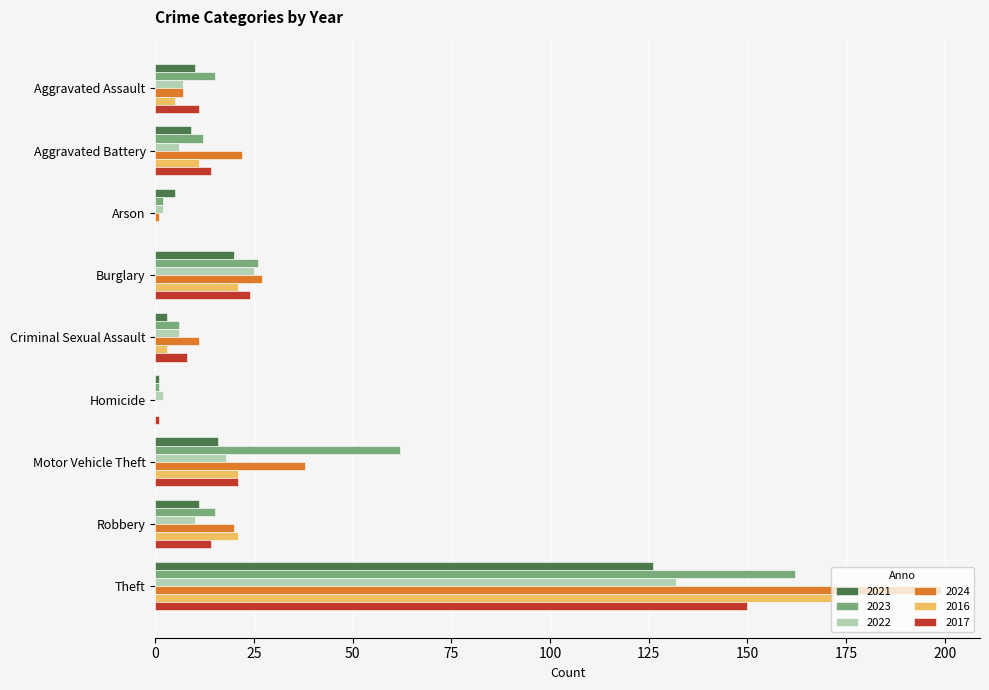

Is the value of 2016 at Motor Vehicle Theft greater than the value of 2024 at Theft?

No